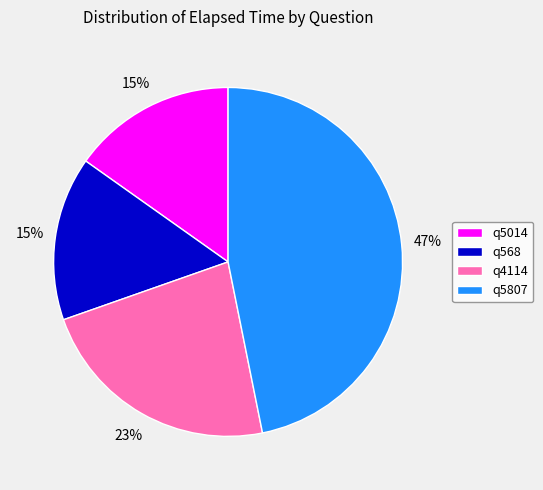

Approximately how many times larger is the value at q5807 compared to q5014?

3.1